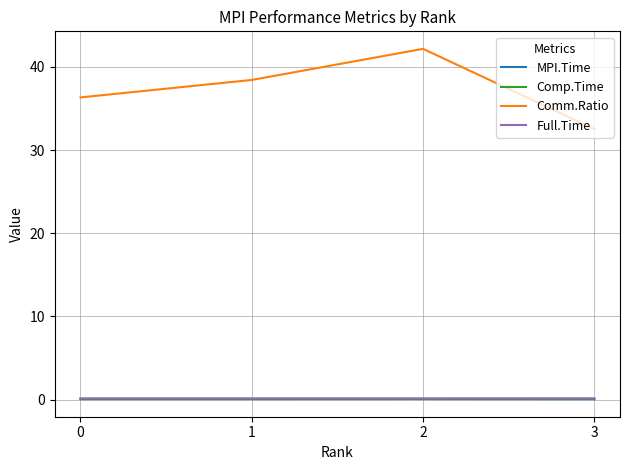

Is it true that Full.Time equals 0.1 at 2?

True